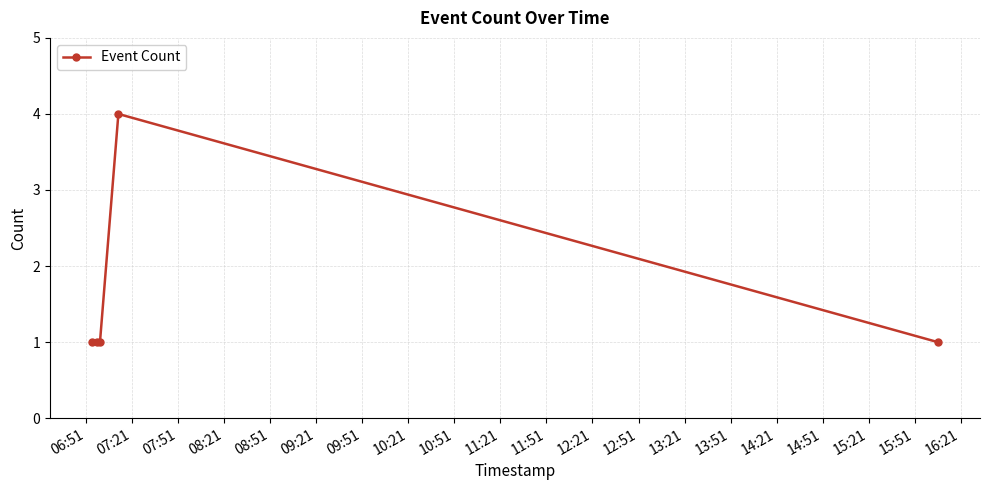

Count the number of data series in this chart.

1